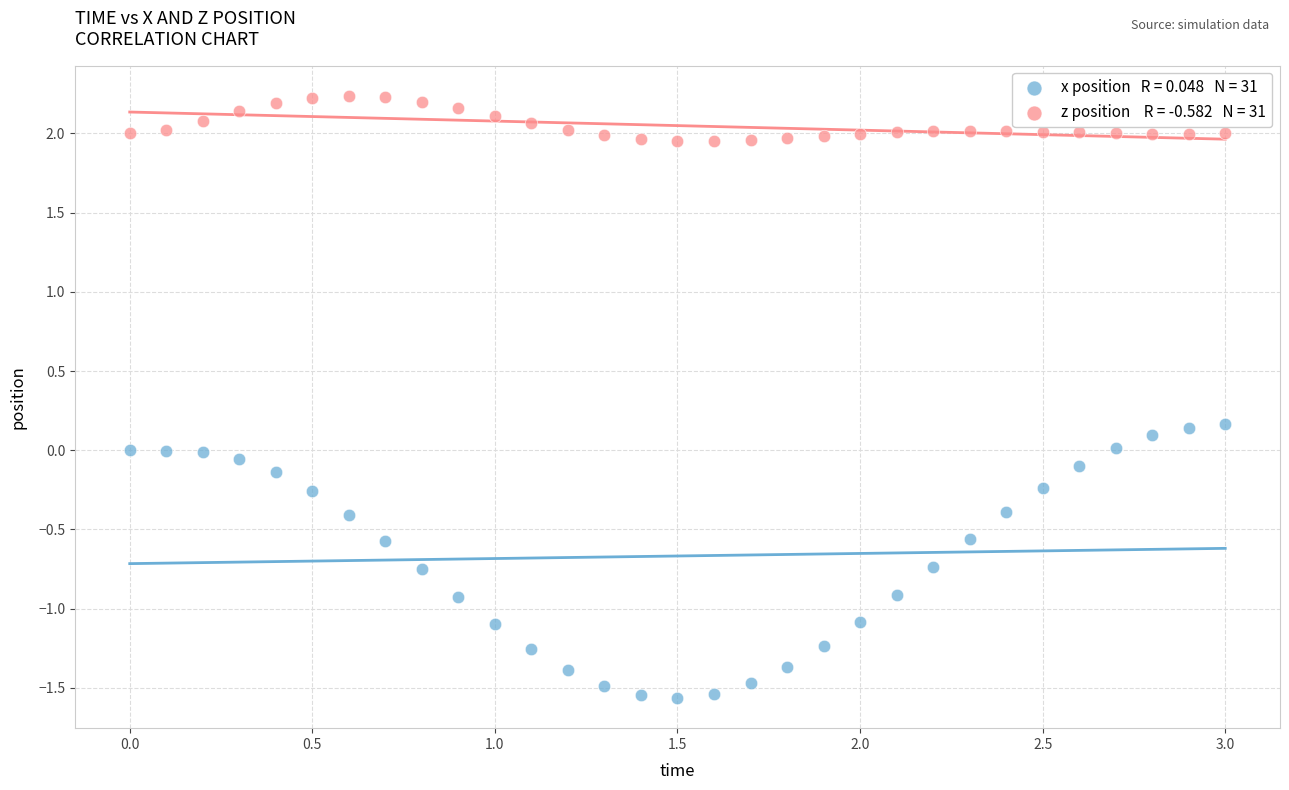

Across all data points, what is the range of X values (max minus min)?

3.0